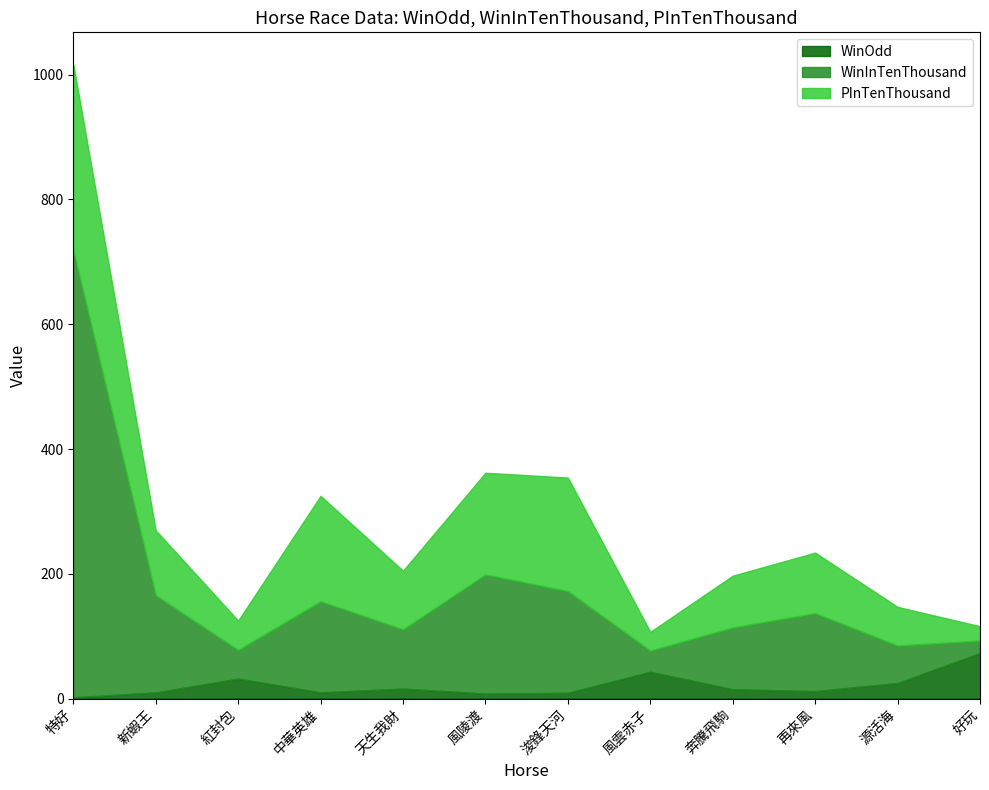

Reading left to right, transcribe all the data shown in this chart.

WinOdd: 2.1	9.8	32.0	10.0	16.0	8.0	9.3	43.0	15.0	12.0	25.0	73.0
WinInTenThousand: 717.0	156.0	46.0	146.0	95.0	191.0	163.0	34.0	99.0	125.0	60.0	20.0
PInTenThousand: 298.0	104.0	47.0	169.0	94.0	163.0	182.0	30.0	83.0	97.0	62.0	23.0